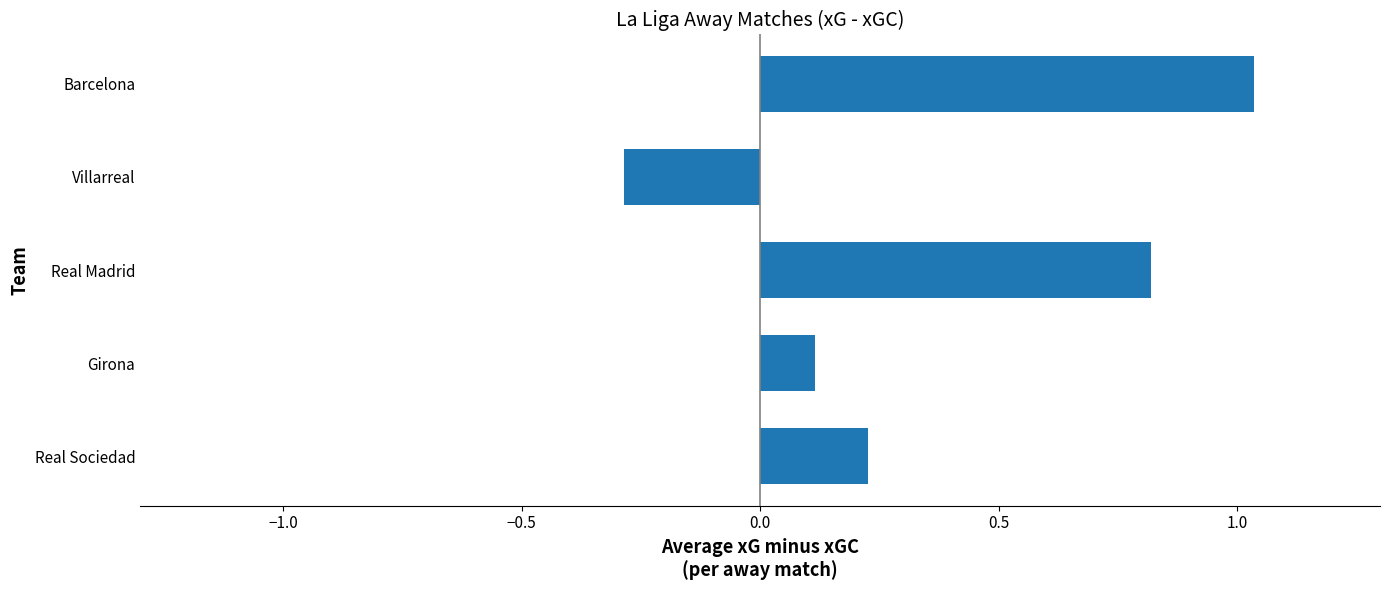

List the labels in order of value, largest first.

Barcelona, Real Madrid, Real Sociedad, Girona, Villarreal